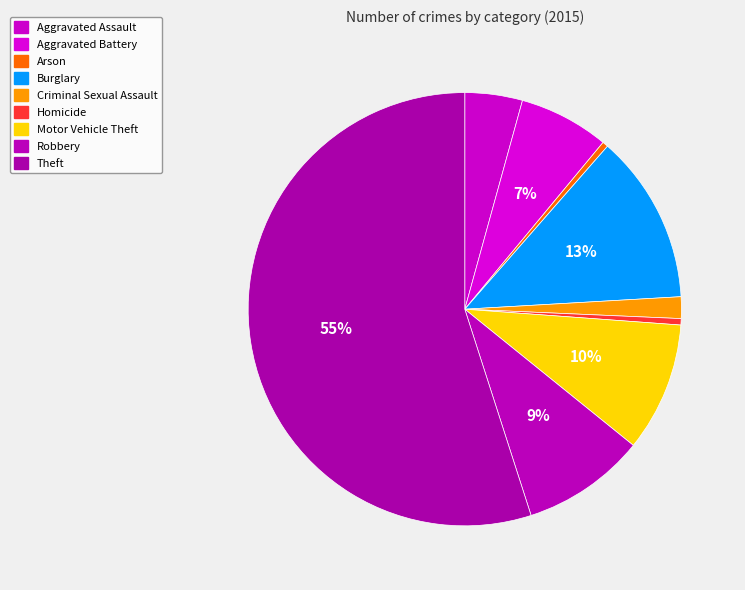

Count the number of slices in the pie.

9